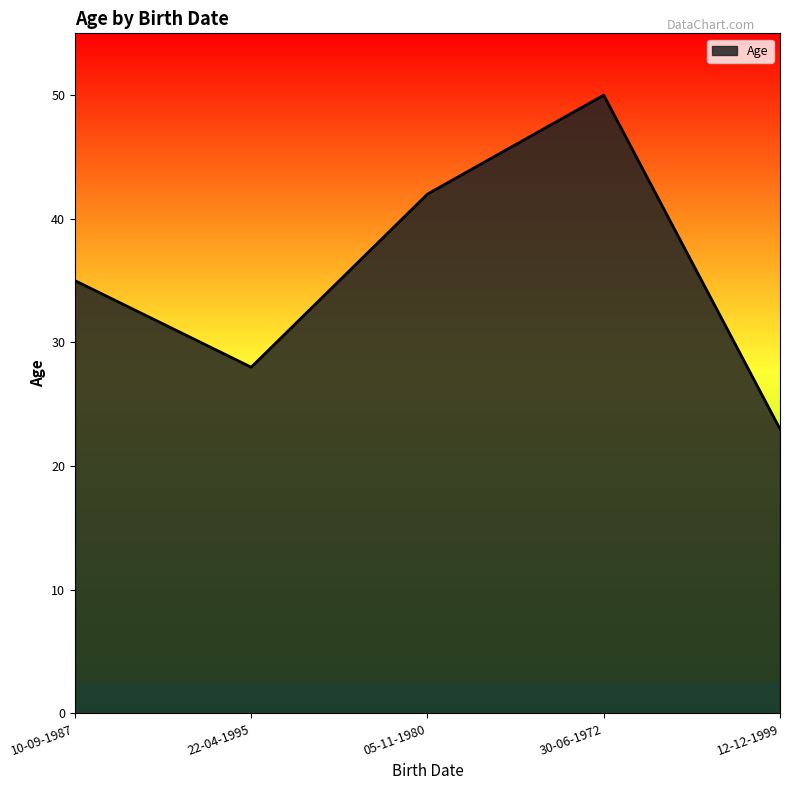

What is the approximate value at 30-06-1972, to the nearest 10?

50